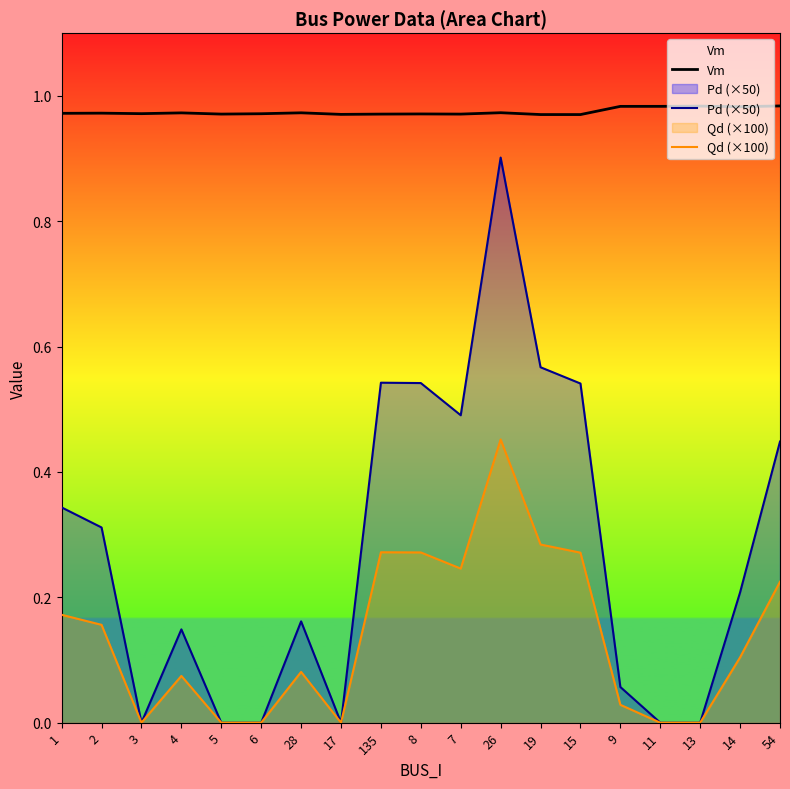

Is the value of Pd (×50) at 15 greater than the value of Vm at 26?

No